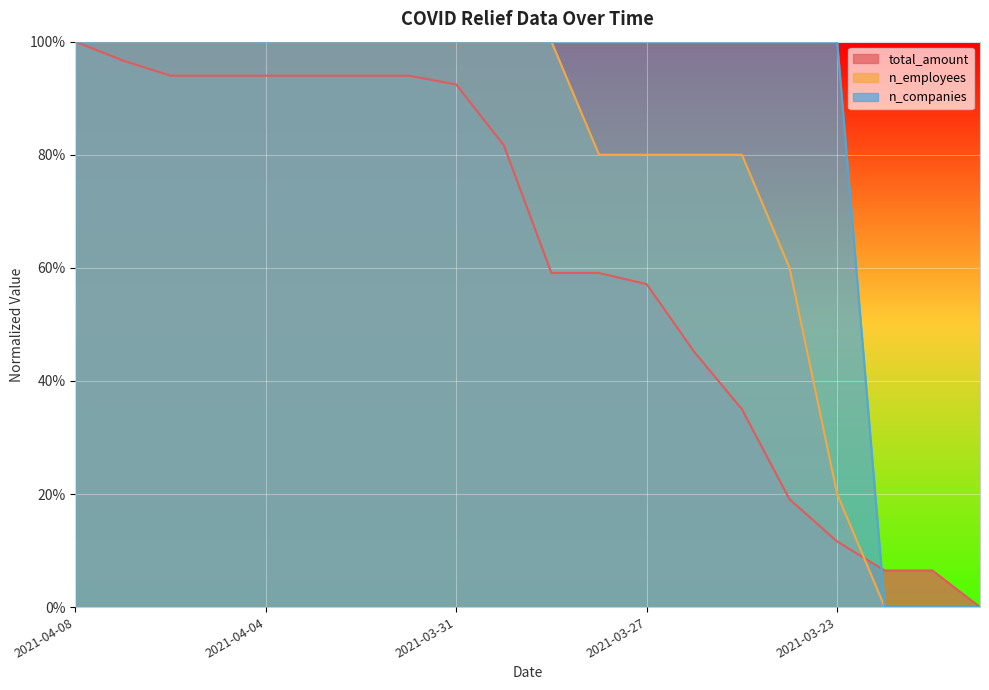

Which category has the lowest value in the total_amount series?

2021-03-20